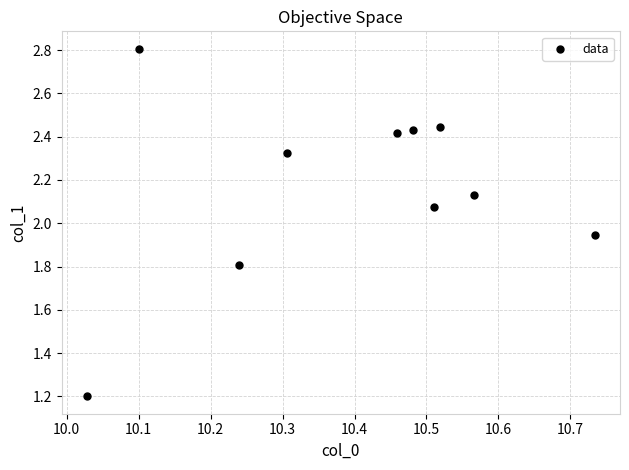

What is the average Y value?

2.2